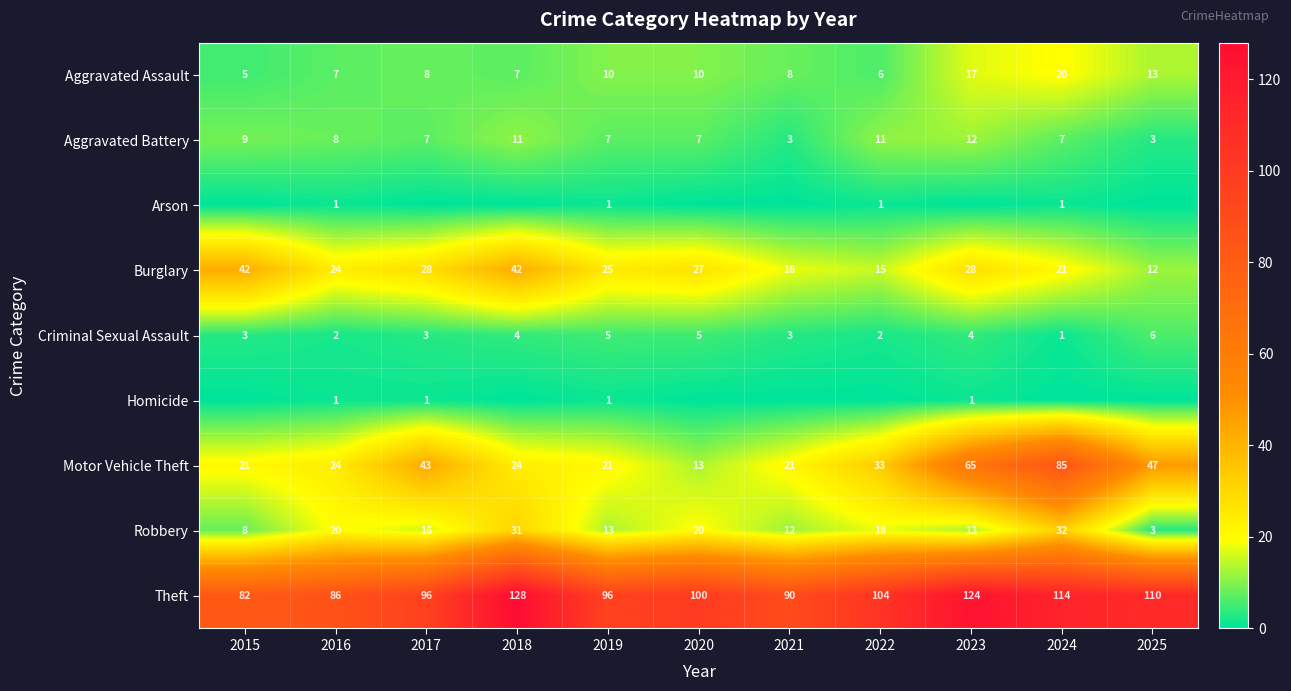

What is the difference between the highest and lowest values at 2023?

124